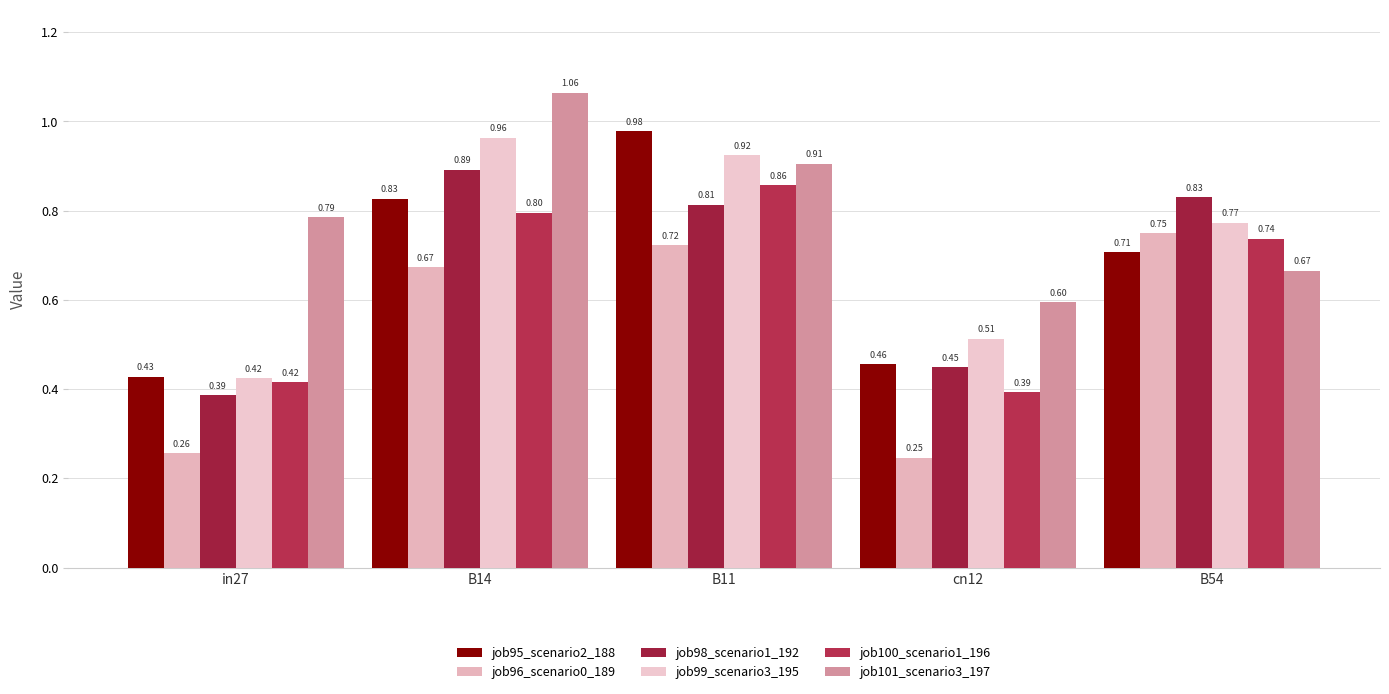

Rank the categories by job99_scenario3_195 value from highest to lowest.

B14, B11, B54, cn12, in27